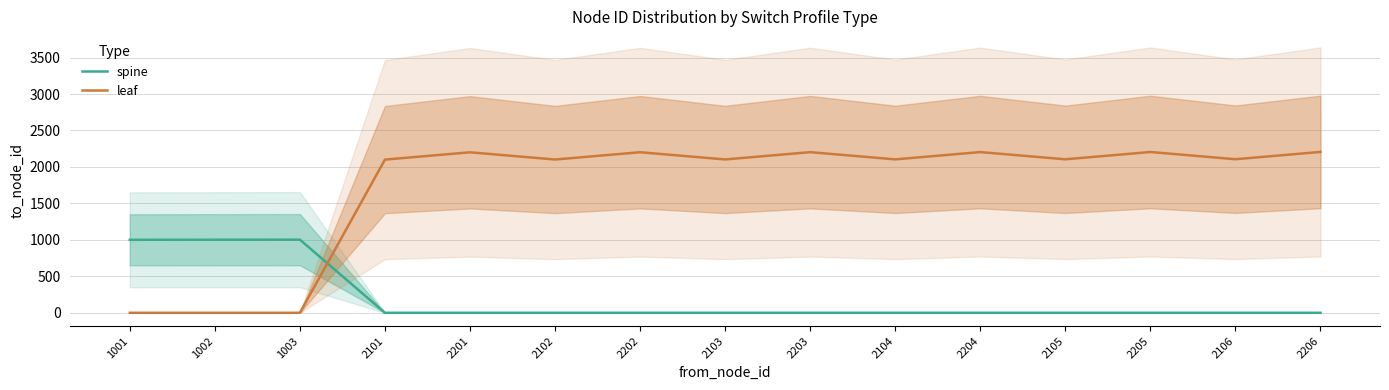

Reading left to right, what are all the values shown in this chart?

spine: 1001=1001	1002=1002	1003=1003	2101=0	2201=0	2102=0	2202=0	2103=0	2203=0	2104=0	2204=0	2105=0	2205=0	2106=0	2206=0
leaf: 1001=0	1002=0	1003=0	2101=2101	2201=2201	2102=2102	2202=2202	2103=2103	2203=2203	2104=2104	2204=2204	2105=2105	2205=2205	2106=2106	2206=2206